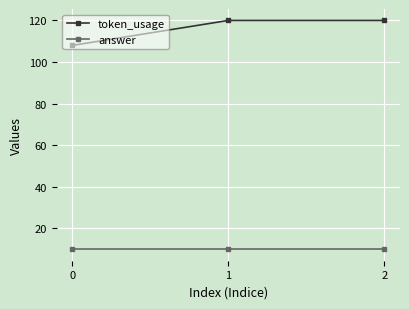

Which series changed the most between 0 and 1?

token_usage